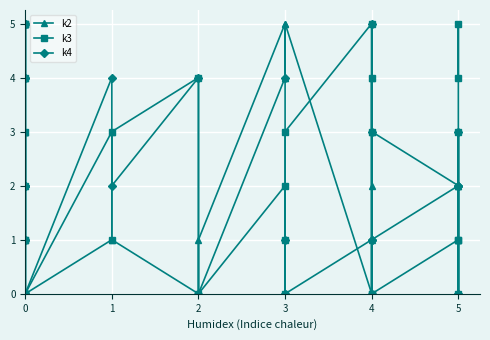

The k2 series shows 3 at 0. True or false?

True